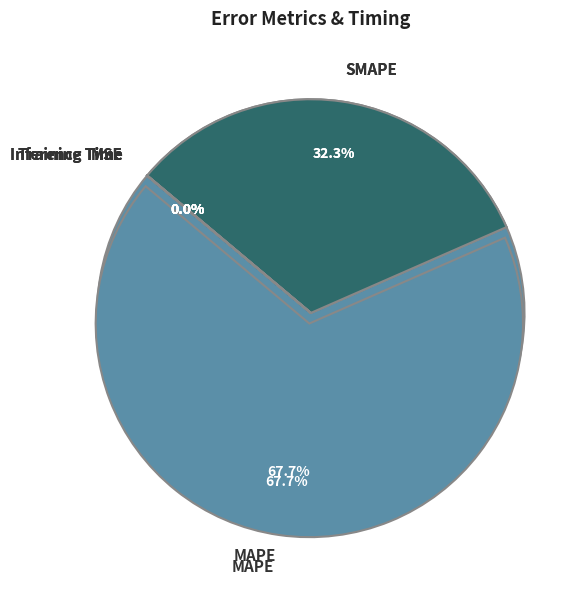

Rank the categories by value from highest to lowest.

MAPE, SMAPE, MSE, Training Time, Inference Time